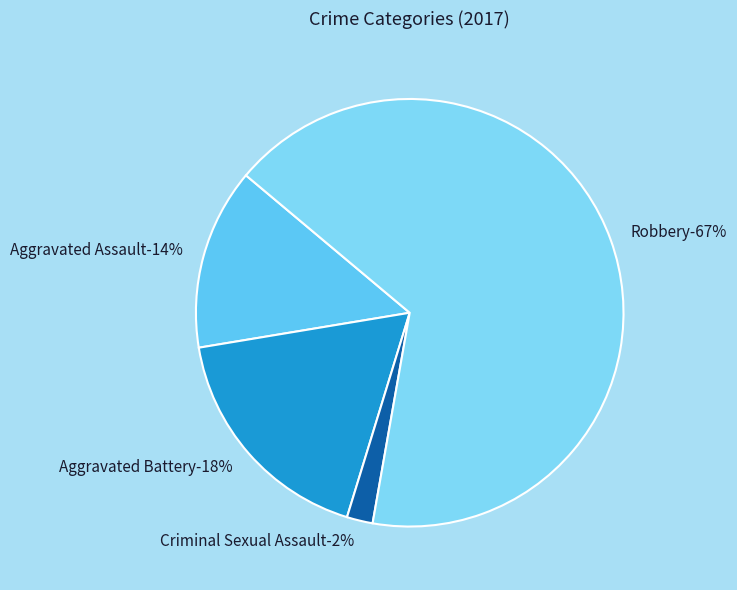

Is Aggravated Assault the majority of the pie?

No